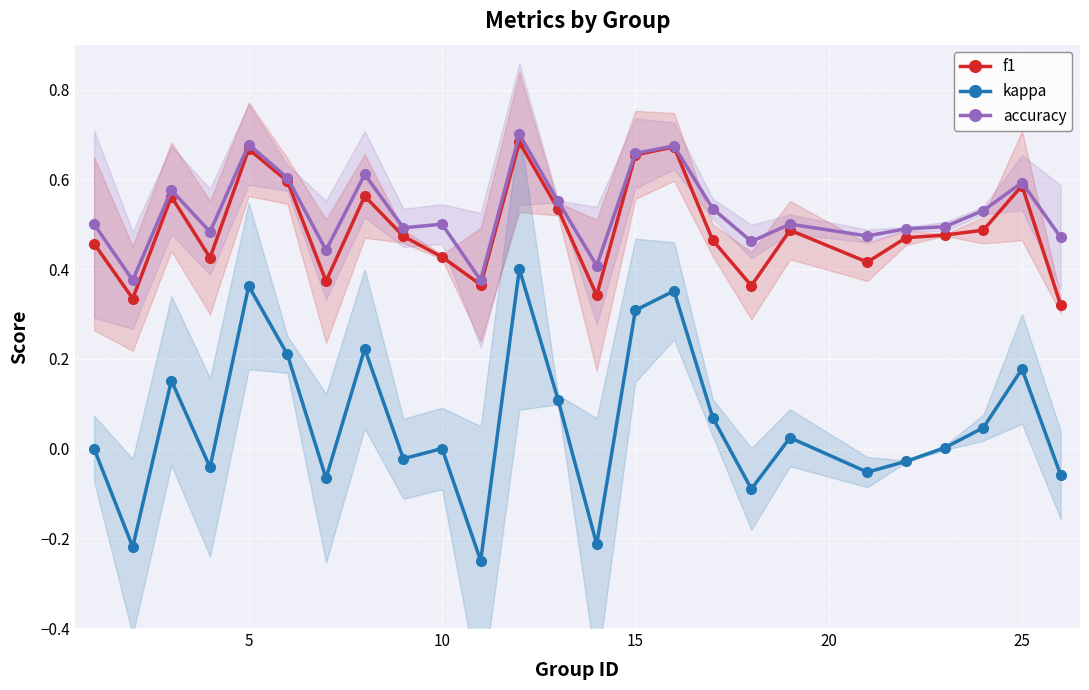

Reading left to right, list all the values displayed in this chart.

f1: 0.5	0.3	0.6	0.4	0.7	0.6	0.4	0.6	0.5	0.4	0.4	0.7	0.5	0.3	0.7	0.7	0.5	0.4	0.5	0.4	0.5	0.5	0.5	0.6	0.3
kappa: 0.0	-0.2	0.2	-0.0	0.4	0.2	-0.1	0.2	-0.0	0.0	-0.2	0.4	0.1	-0.2	0.3	0.4	0.1	-0.1	0.0	-0.1	-0.0	0.0	0.0	0.2	-0.1
accuracy: 0.5	0.4	0.6	0.5	0.7	0.6	0.4	0.6	0.5	0.5	0.4	0.7	0.6	0.4	0.7	0.7	0.5	0.5	0.5	0.5	0.5	0.5	0.5	0.6	0.5